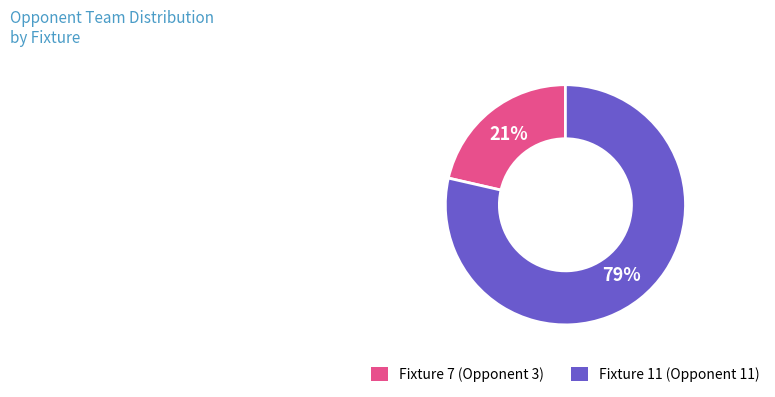

Do Fixture 7 (Opponent 3) and Fixture 11 (Opponent 11) together represent more than half of the pie?

Yes